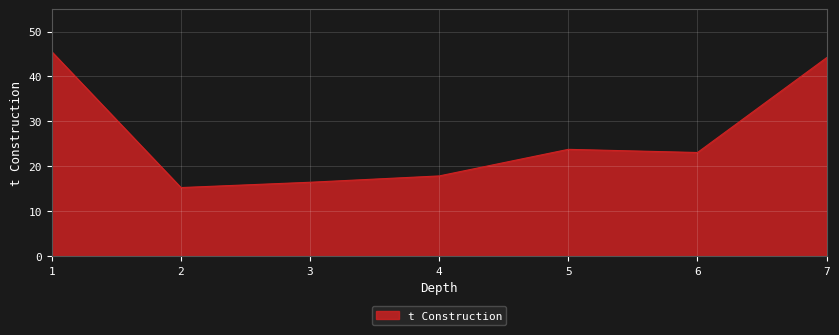

What is the sum of all values?

186.0